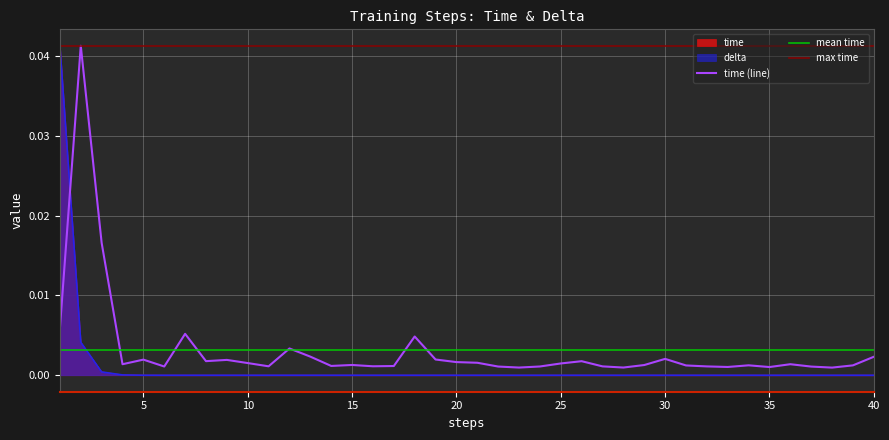

Is it true that delta equals 0.0 at 26?

True